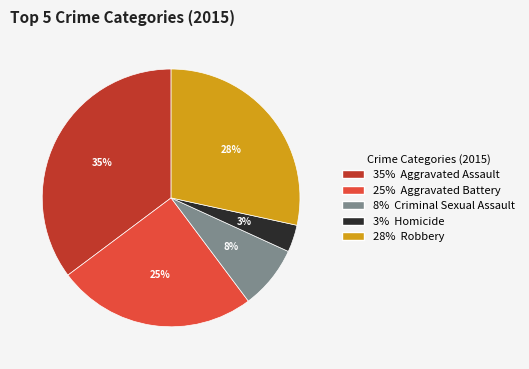

Is there any slice that represents more than half of the pie?

No